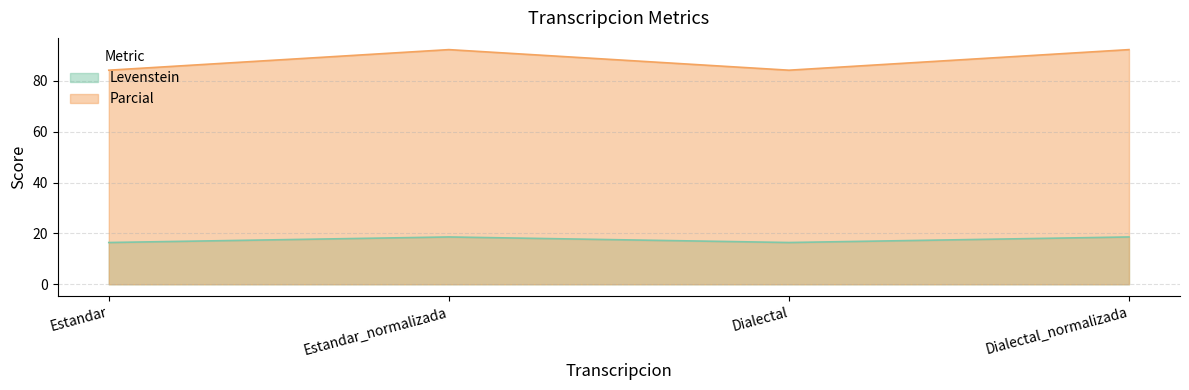

Does the chart display data point markers on the line(s)?

No